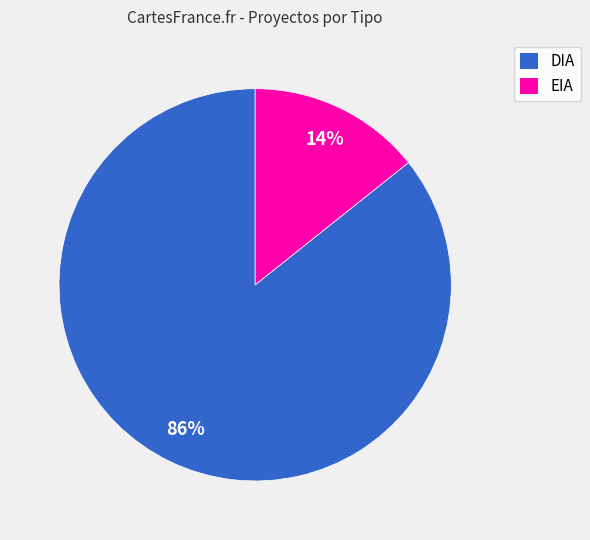

Which slice is the largest?

DIA